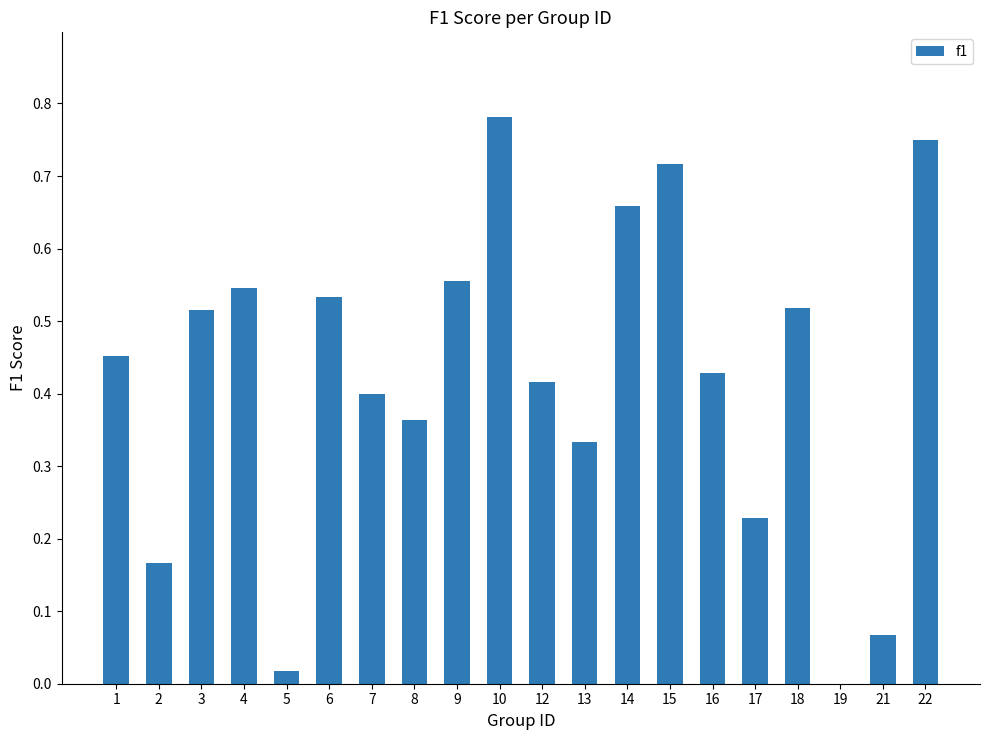

Does the chart contain stacked bars?

No